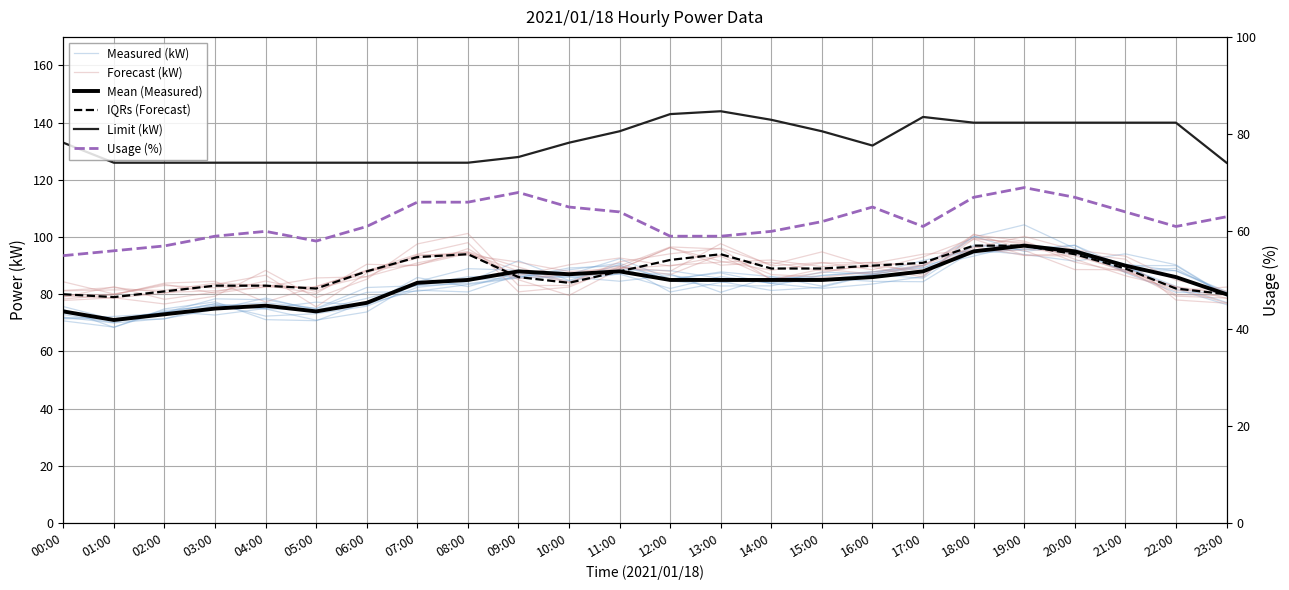

What is the sum of the Measured (kW) values at 05:00 and 02:00?

145.6